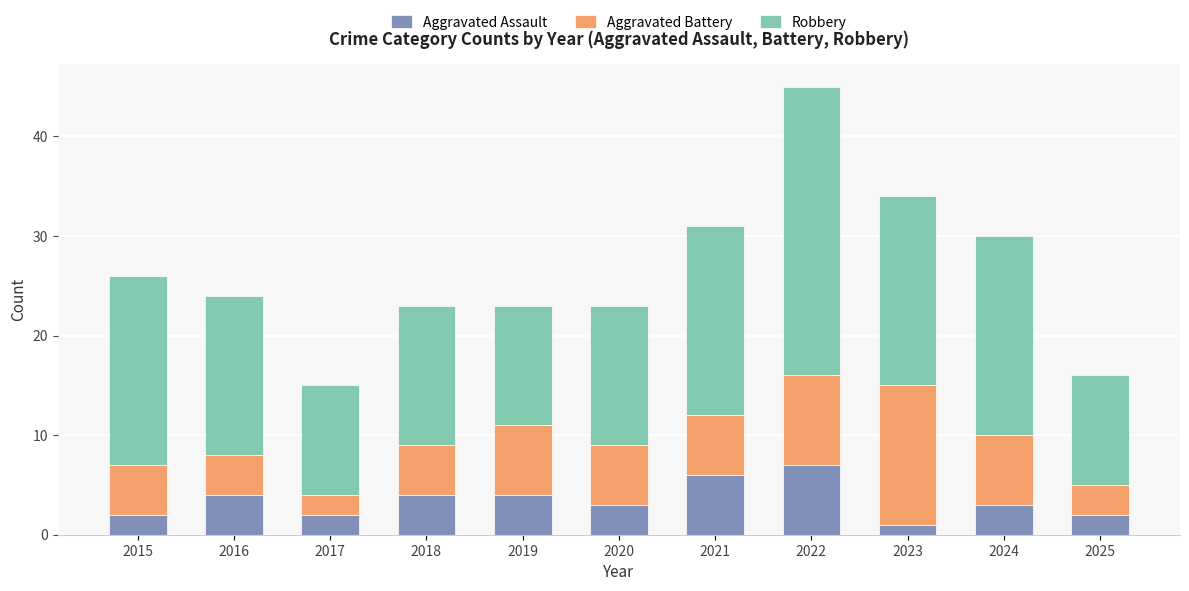

Does the chart contain stacked bars?

Yes